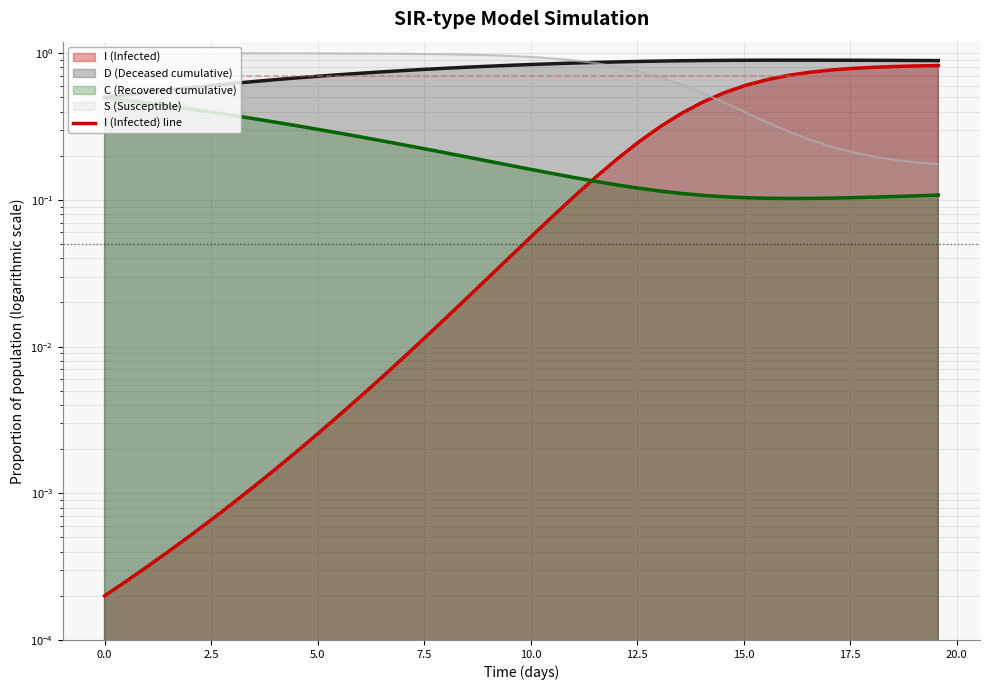

What is the approximate value of sigma at 17.5?

0.7